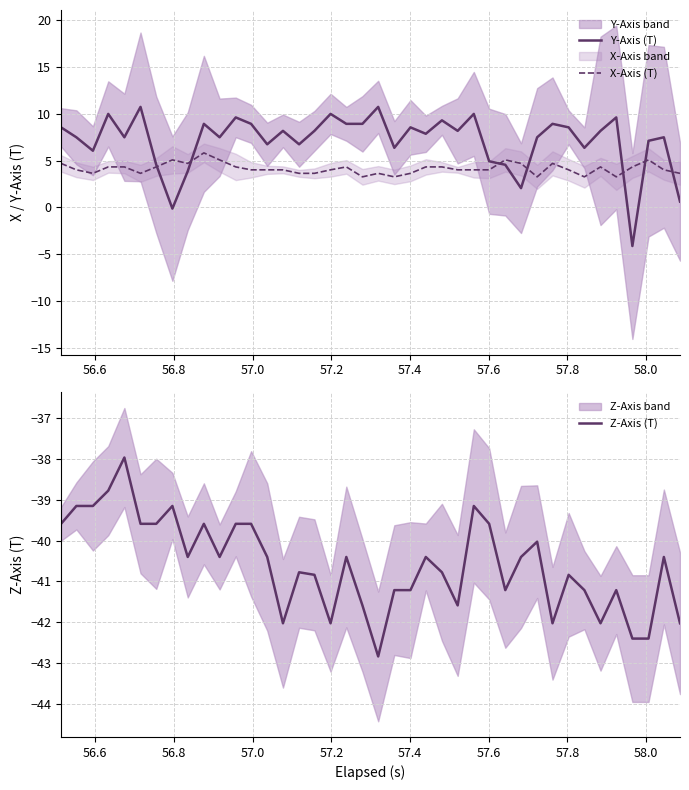

True or false: Y-Axis (T) and Z-Axis (T) intersect in this chart.

False